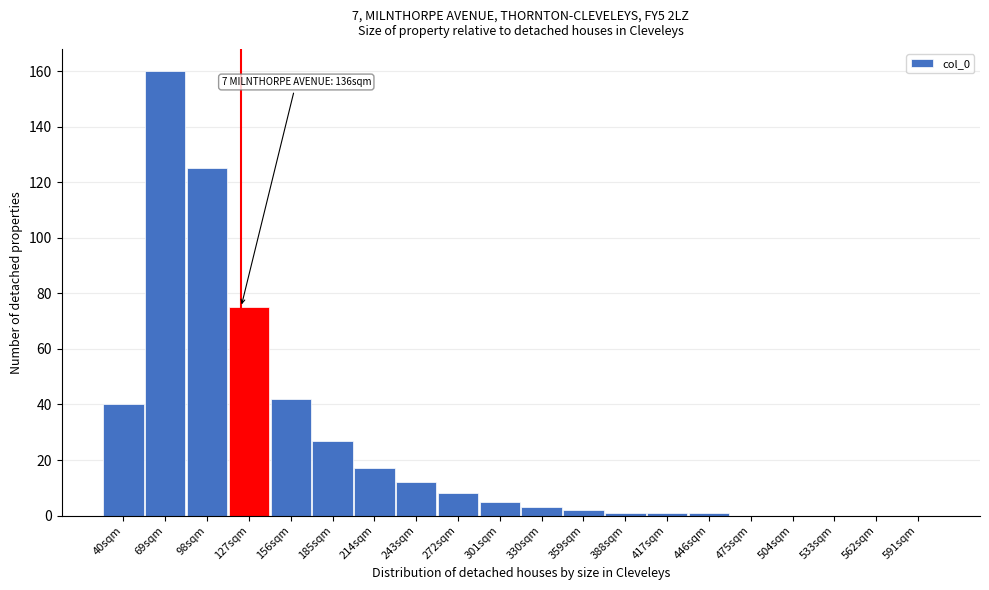

Reading left to right, extract all data points from this chart.

40sqm=40	69sqm=160	98sqm=125	127sqm=75	156sqm=42	185sqm=27	214sqm=17	243sqm=12	272sqm=8	301sqm=5	330sqm=3	359sqm=2	388sqm=1	417sqm=1	446sqm=1	475sqm=0	504sqm=0	533sqm=0	562sqm=0	591sqm=0